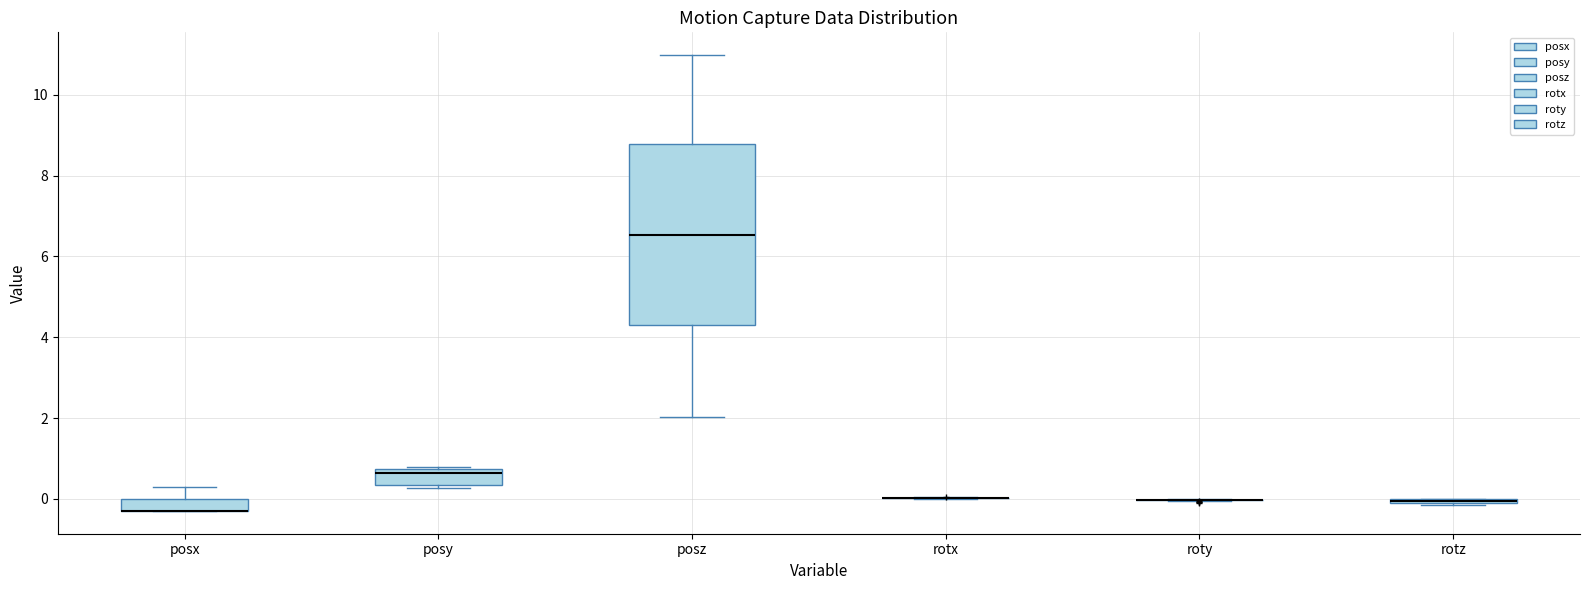

Which box is the tallest, from its lower edge to its upper edge?

posz